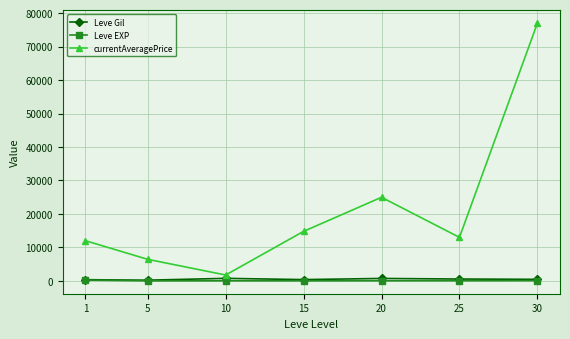

What is the value of the currentAveragePrice point at the 3rd from the left?

1744.0